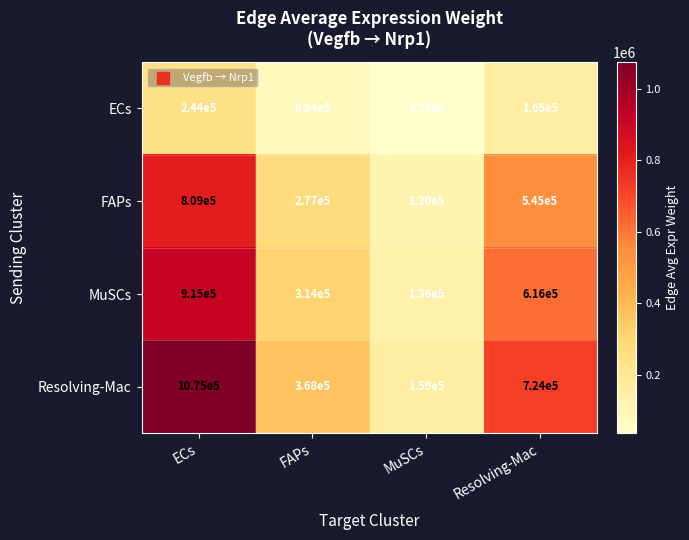

What is the sum of the ECs values at Resolving-Mac and MuSCs?

201000